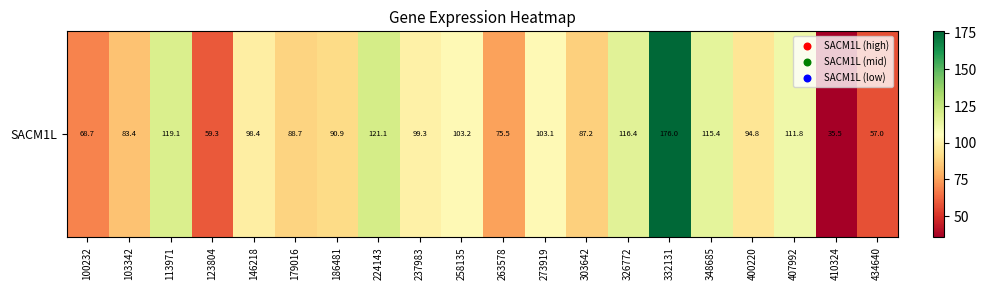

How many values are below 98?

10